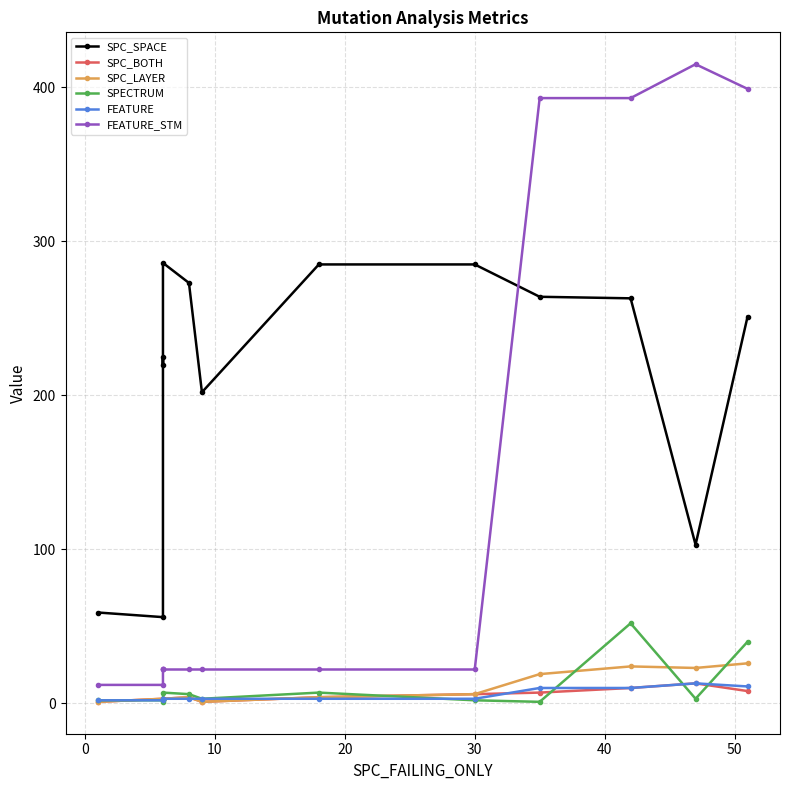

True or false: SPC_BOTH and SPECTRUM cross at least once.

True